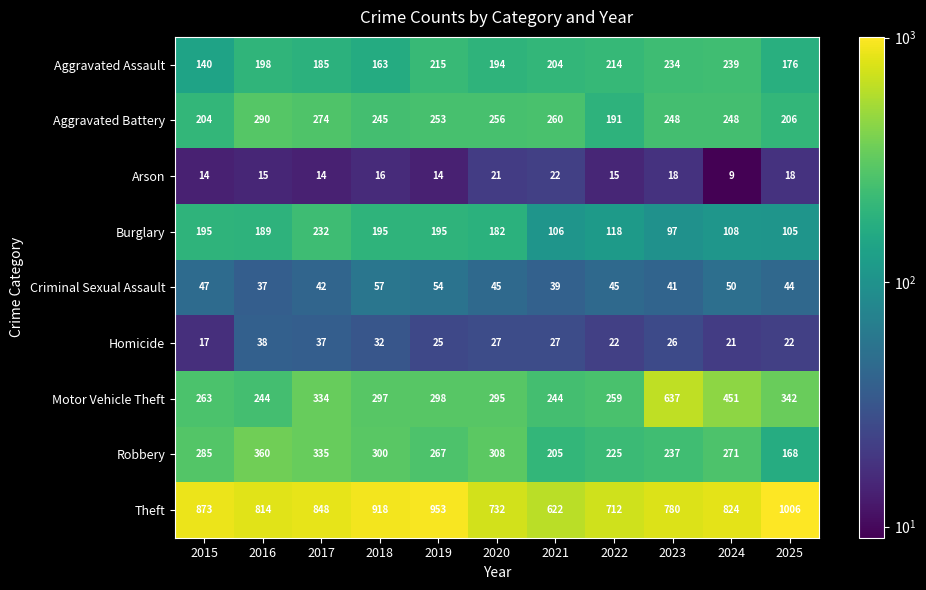

At how many categories does at least one series exceed 204?

11